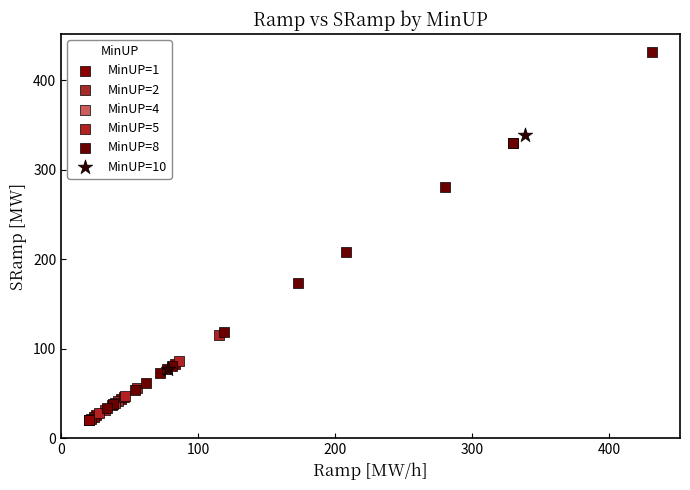

What are all the series names shown in the legend?

MinUP=1, MinUP=2, MinUP=4, MinUP=5, MinUP=8, MinUP=10